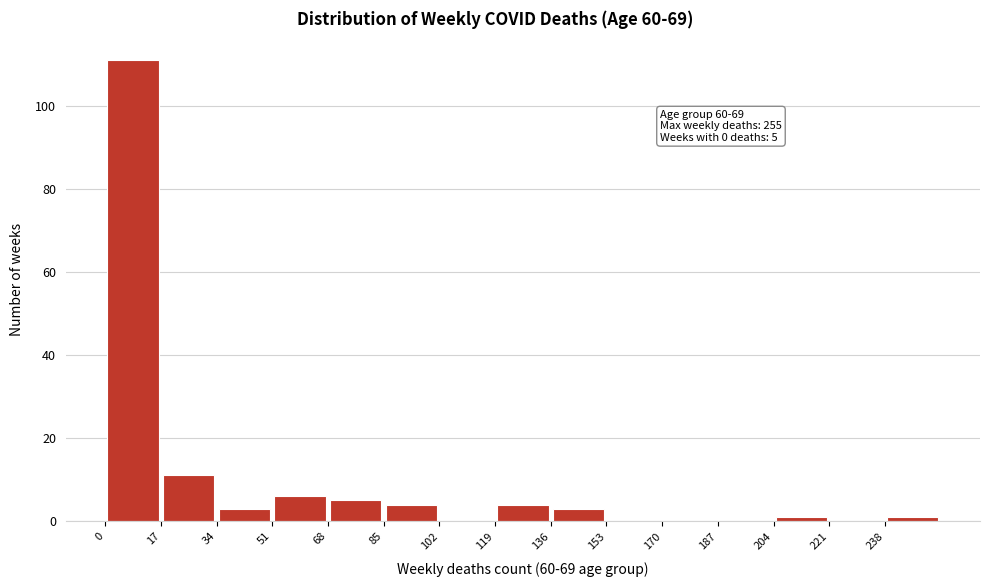

Over which range of the x-axis is the bar tallest?

0 to 17